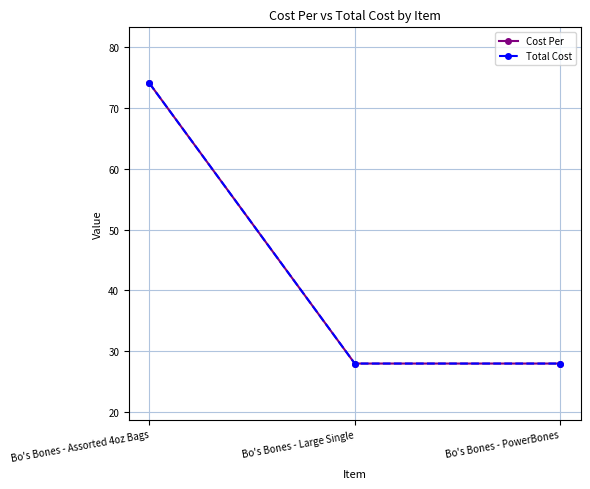

At how many categories does at least one series exceed 72?

1